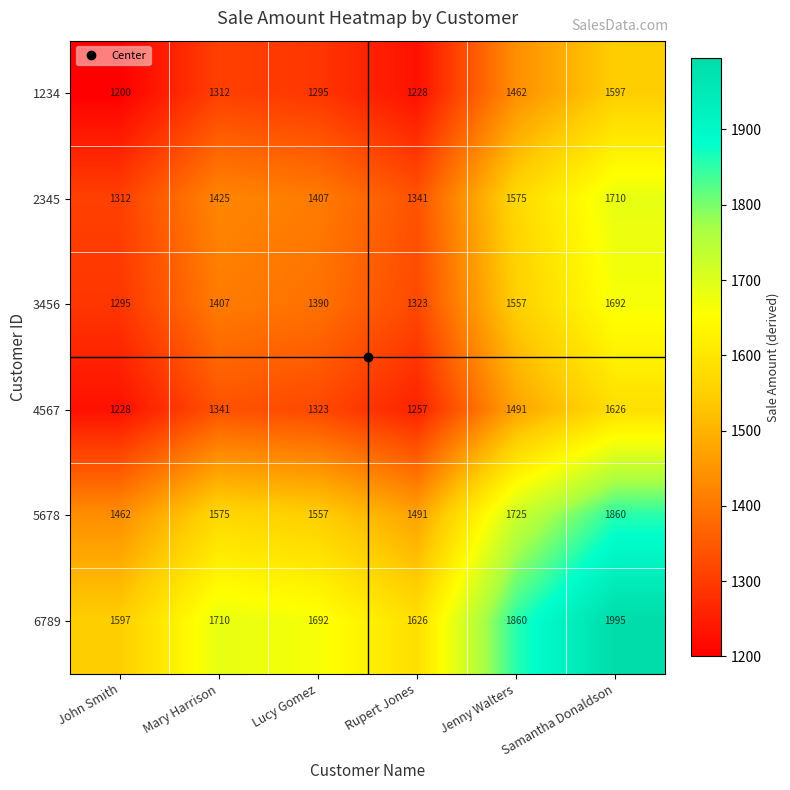

Which series has the largest total across all categories?

6789